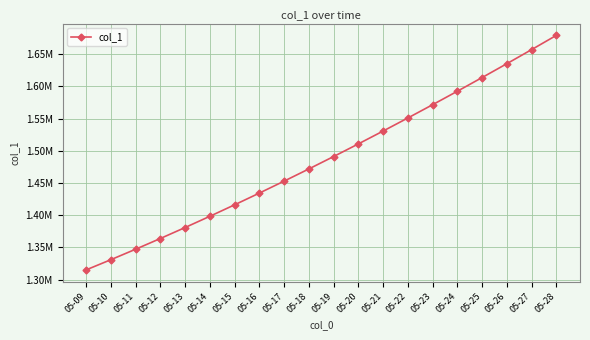

The value at 05-15 is 299350.6. True or false?

False